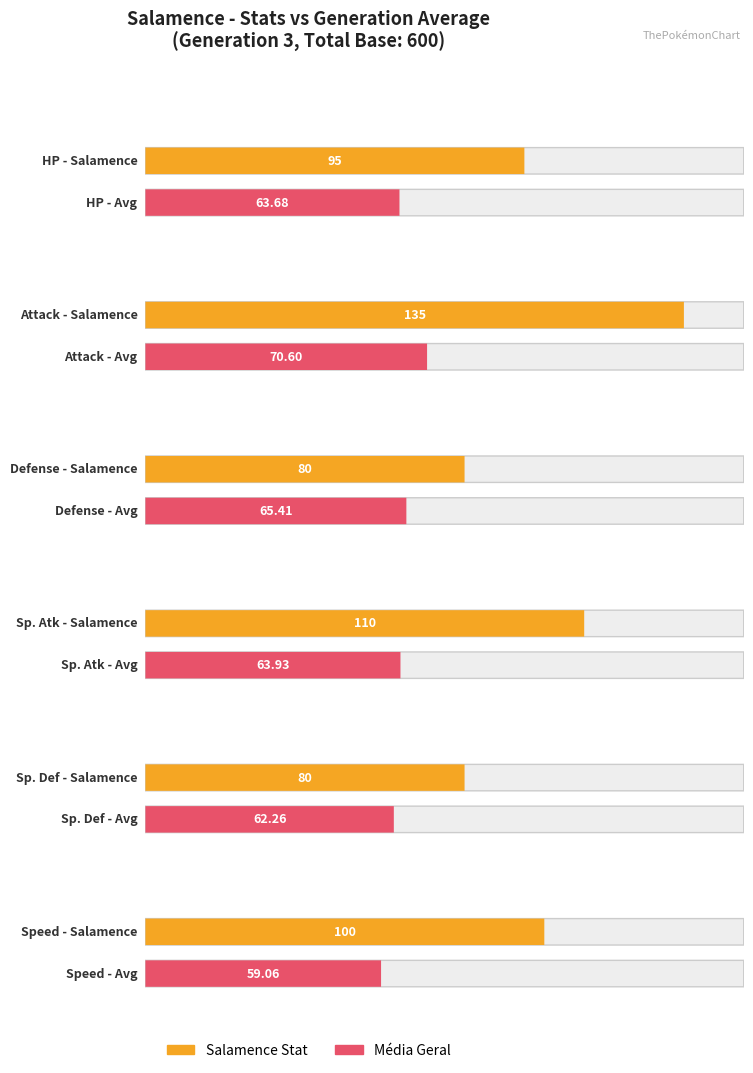

Is the value of Salamence Stat at Attack greater than the value of Média Geral at Sp. Atk?

Yes